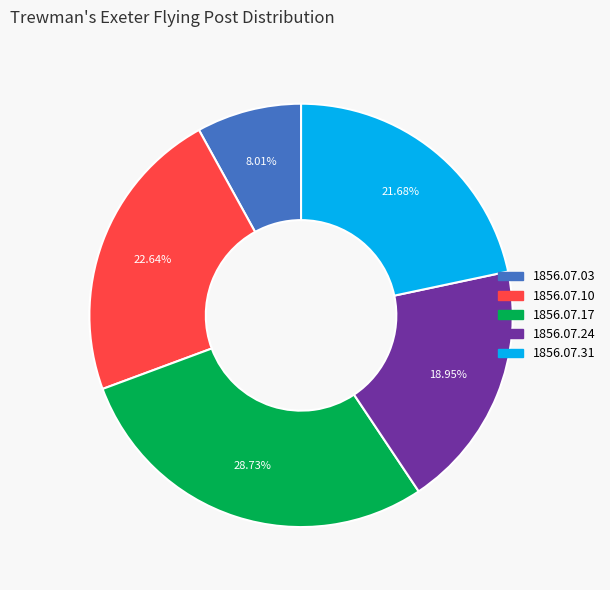

Is 1856.07.31 the majority of the pie?

No